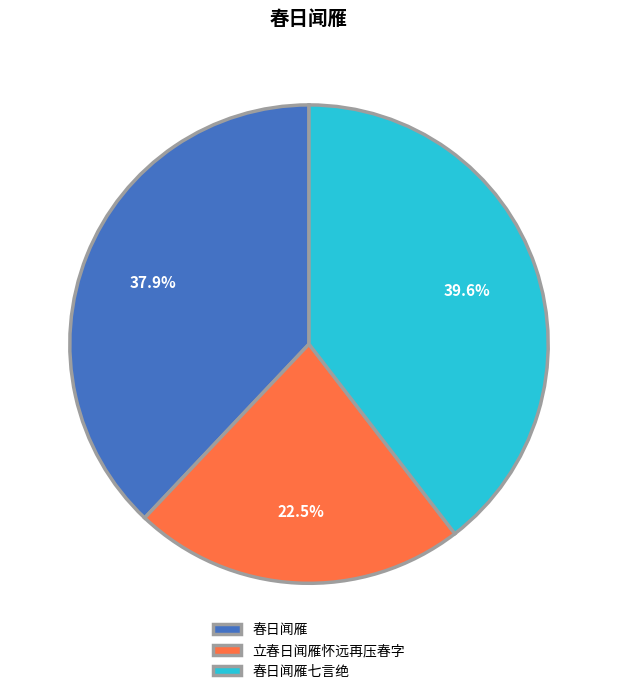

Does 春日闻雁七言绝 account for over 50% of the chart?

No